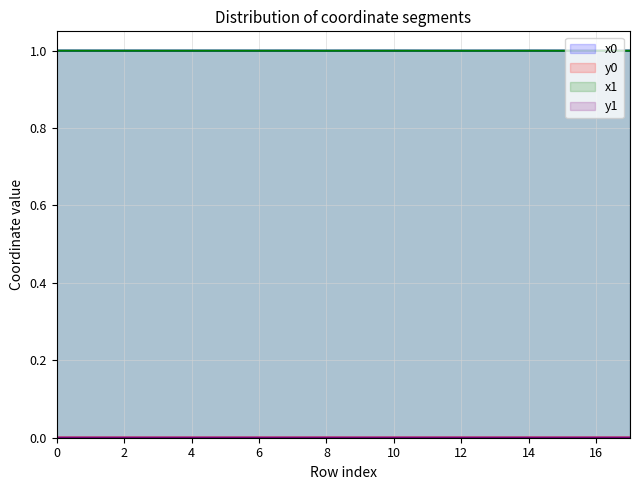

Which category has the lowest value in the y0 series?

3